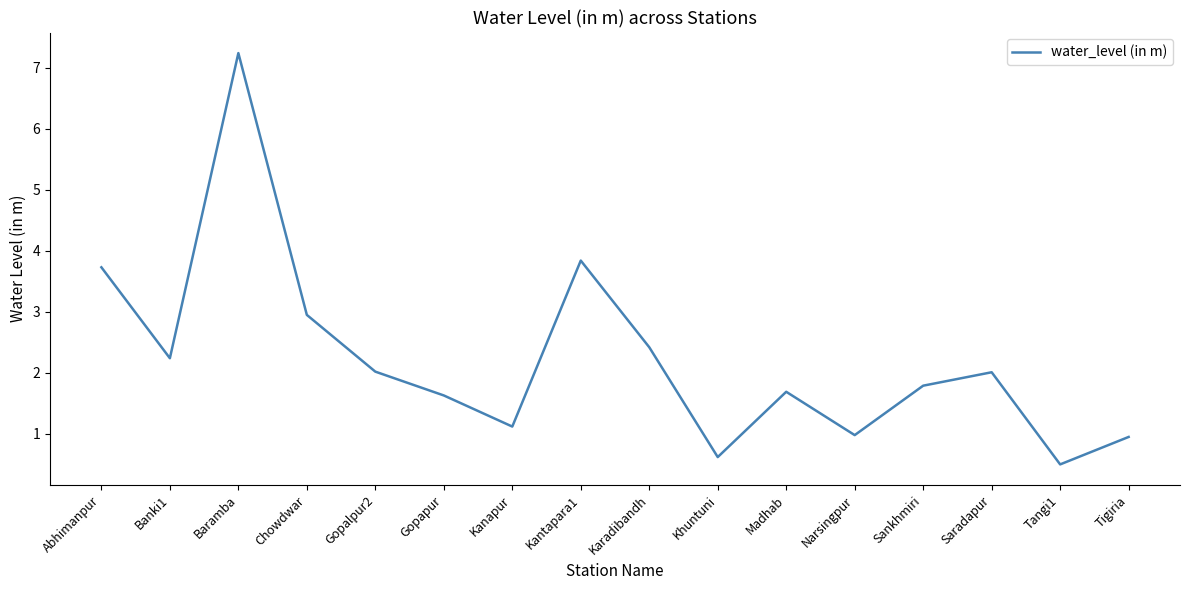

What is the difference between the second highest and second lowest values?

3.2